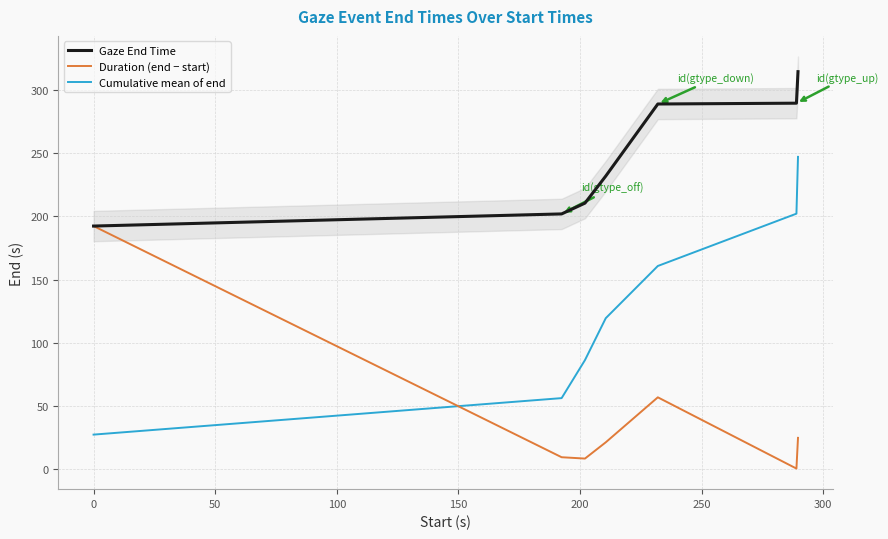

Rank the series by their maximum value, from lowest to highest.

Duration (end − start), Cumulative mean of end, Gaze End Time